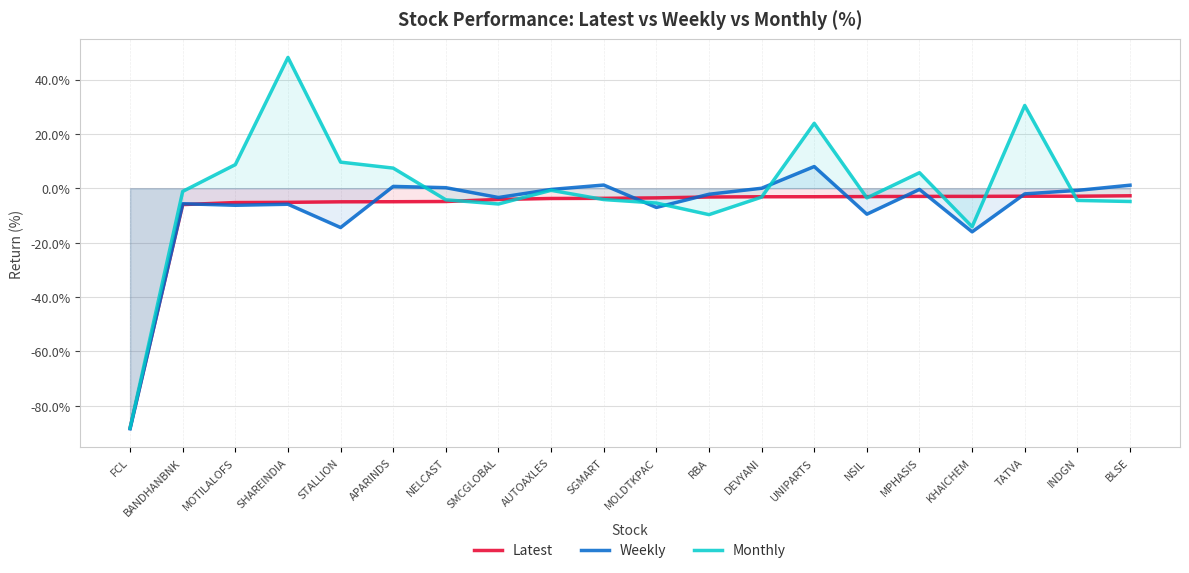

Which category has the highest value across all series?

SHAREINDIA